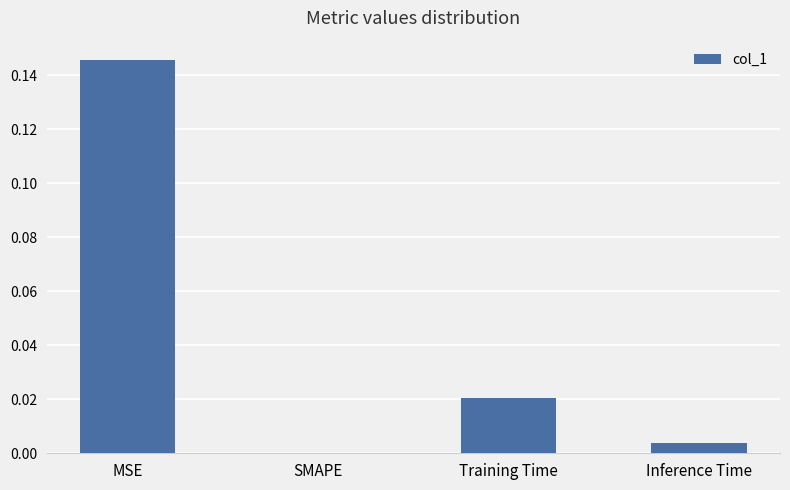

At which category does the chart reach its peak across all series?

MSE